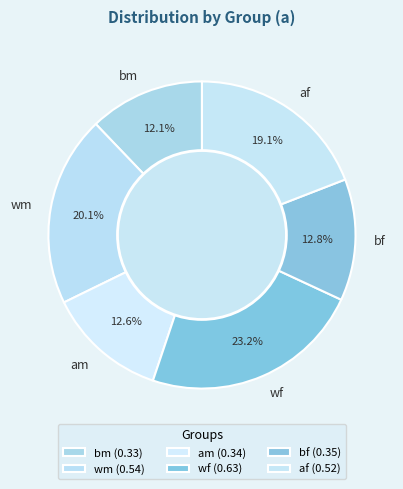

Is there a majority slice in this chart?

No